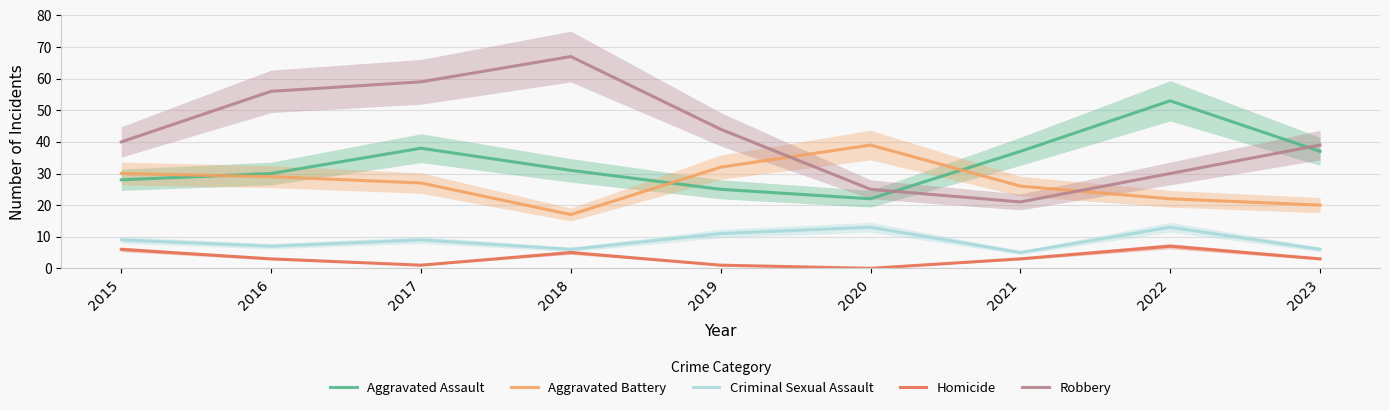

At which category does Aggravated Assault reach its first local valley?

2020